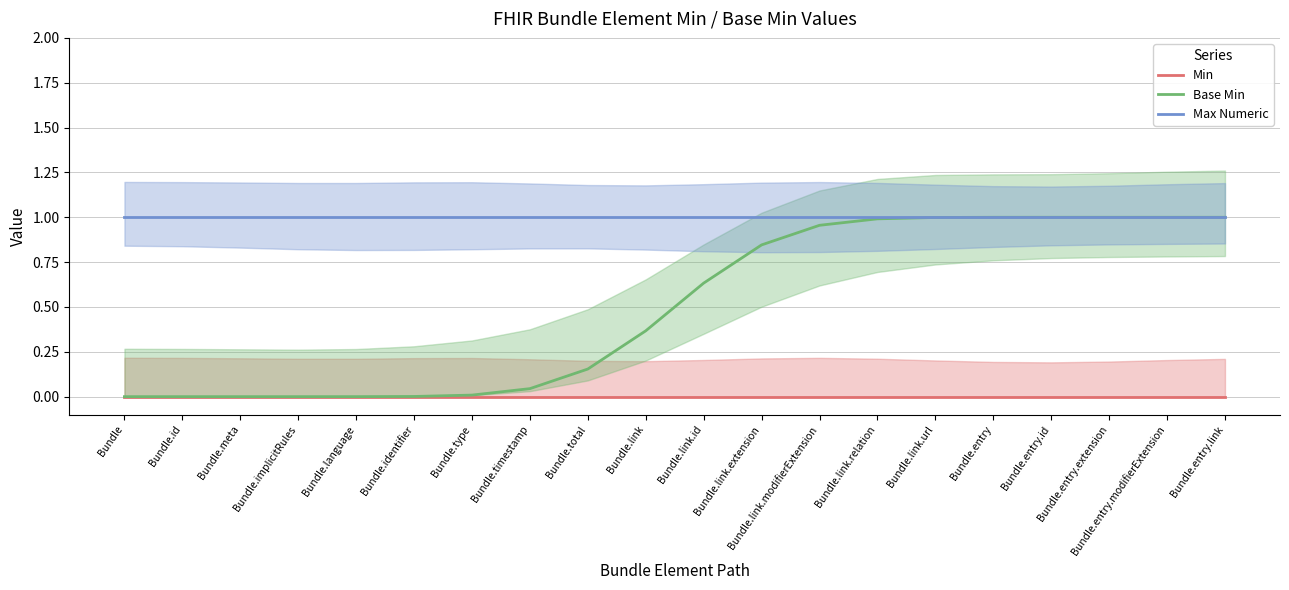

True or false: Min and Base Min cross at least once.

False